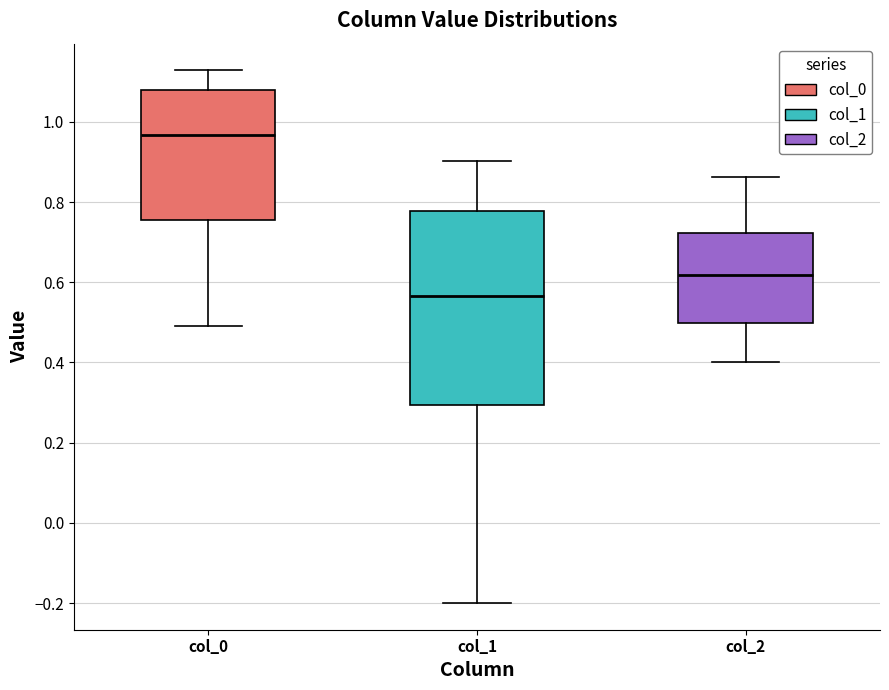

Which box is the tallest, from its lower edge to its upper edge?

col_1